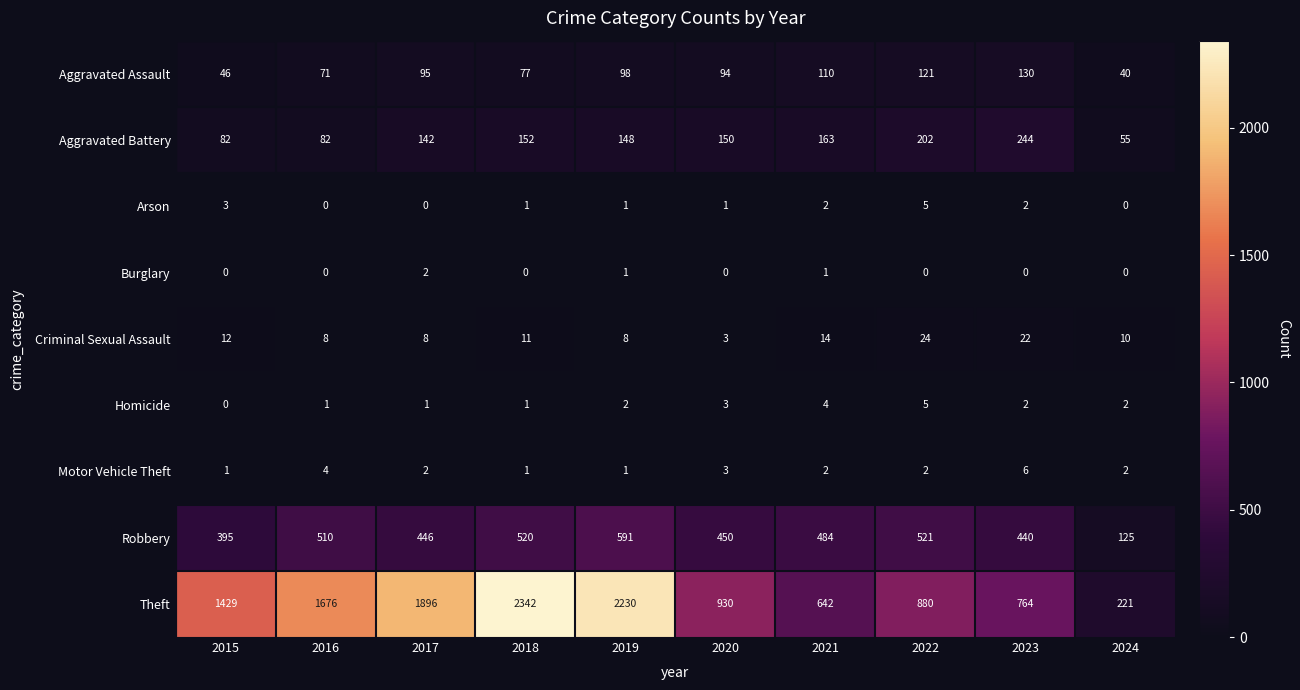

True or false: Aggravated Assault has a value of 94 at 2020.

True